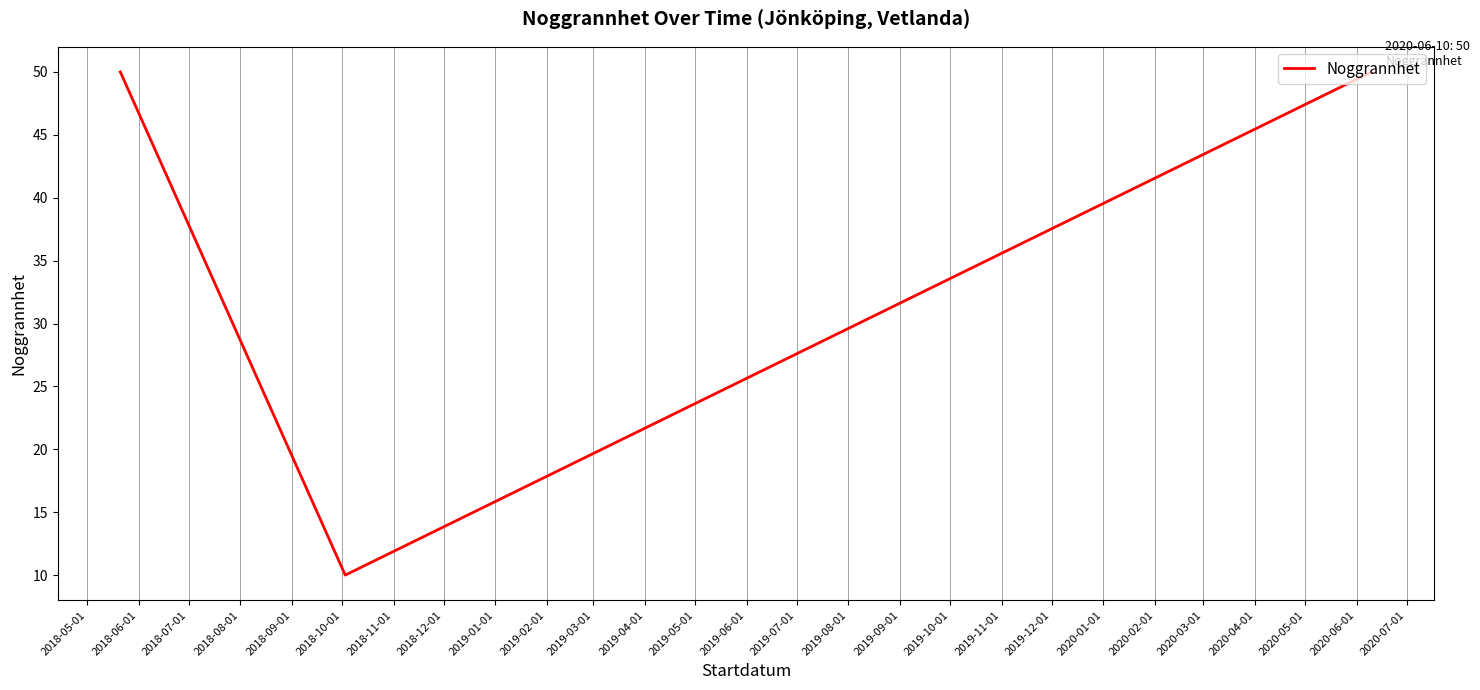

True or false: the data shows 10 at 2018-10-01.

True